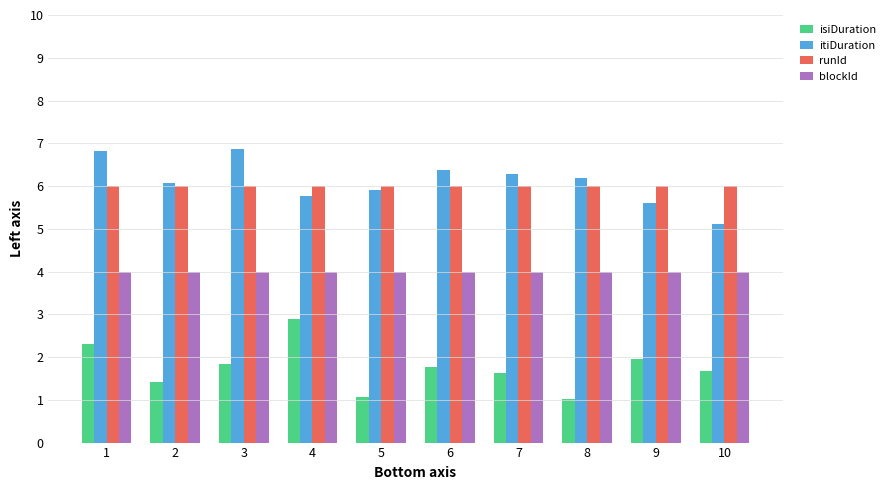

Does the chart contain any negative values?

No